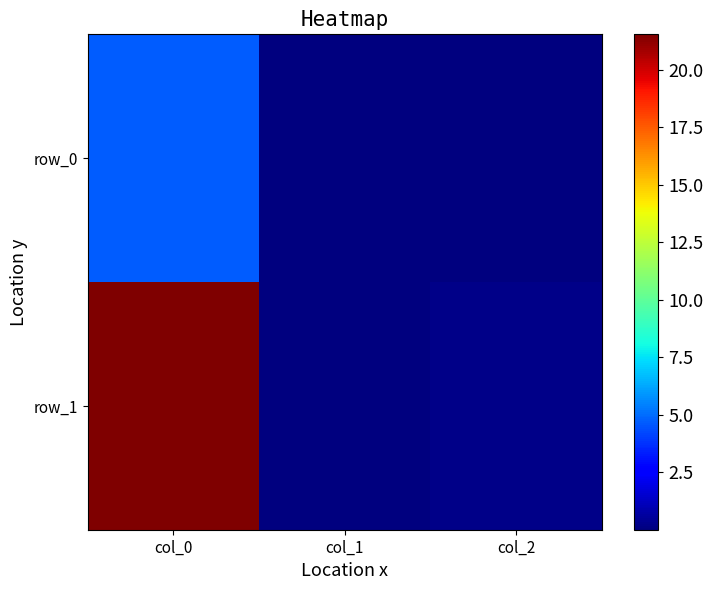

At which label is row_0 closest to 2?

col_2